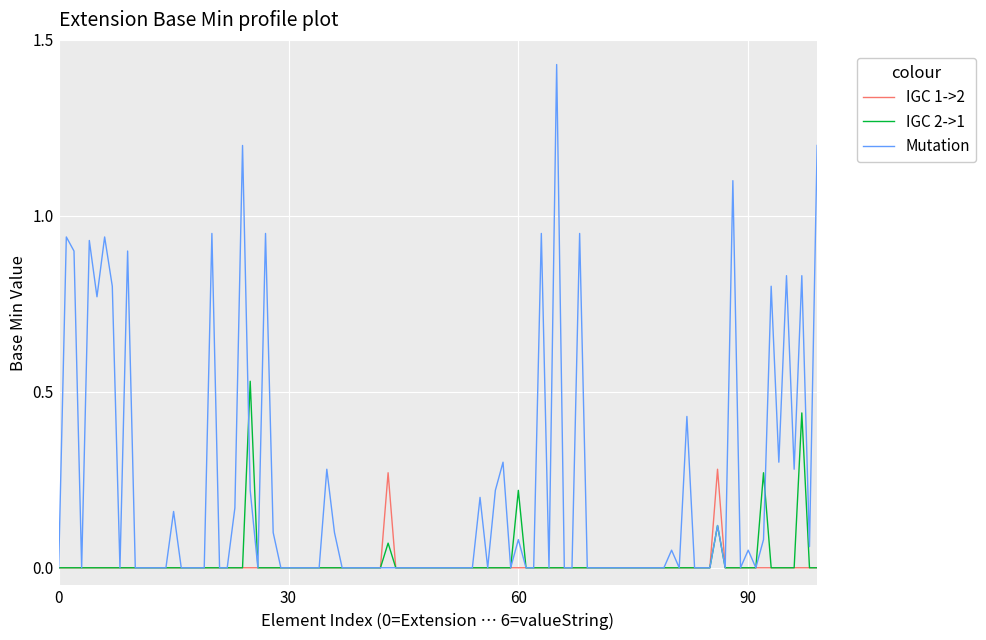

How many lines are shown in the chart?

3